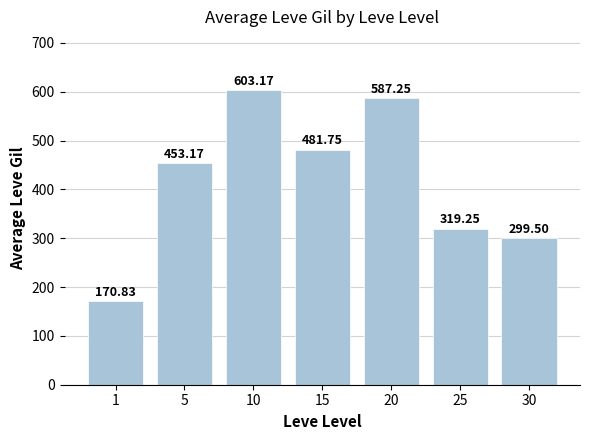

What value does the data have at 30?

299.5